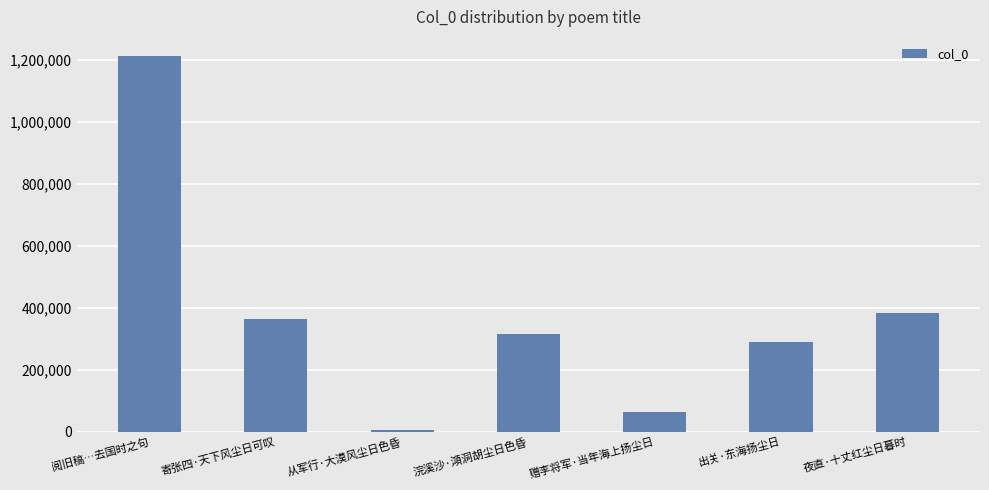

Are the bars horizontal?

No